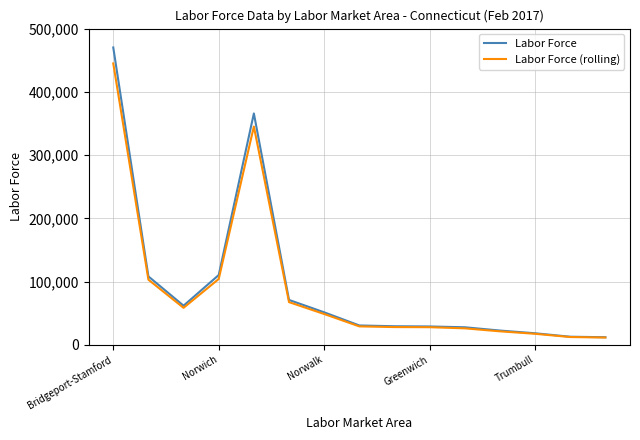

Rank the series by their maximum value, from lowest to highest.

Labor Force (rolling), Labor Force